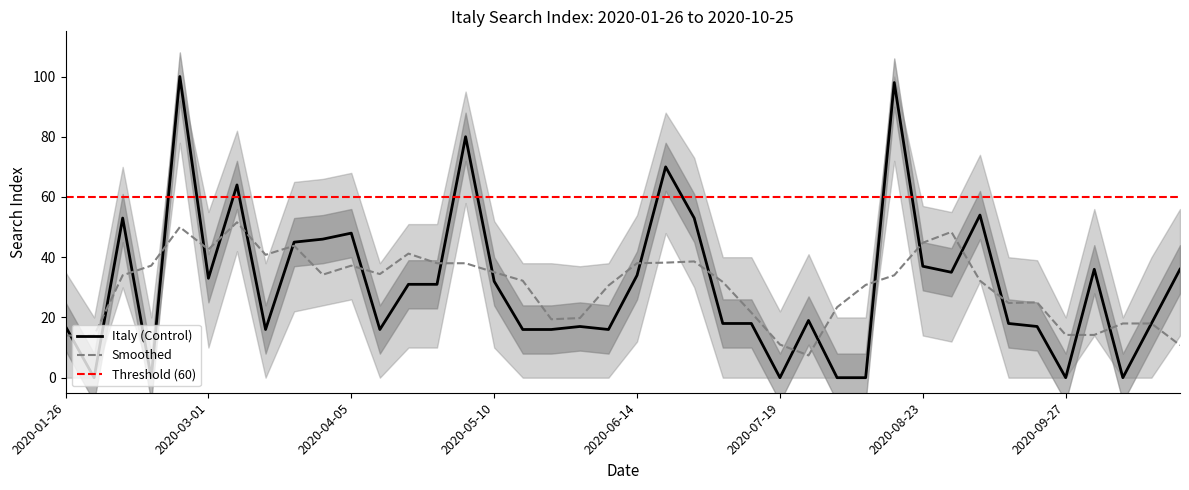

Does the chart have visible grid lines?

No